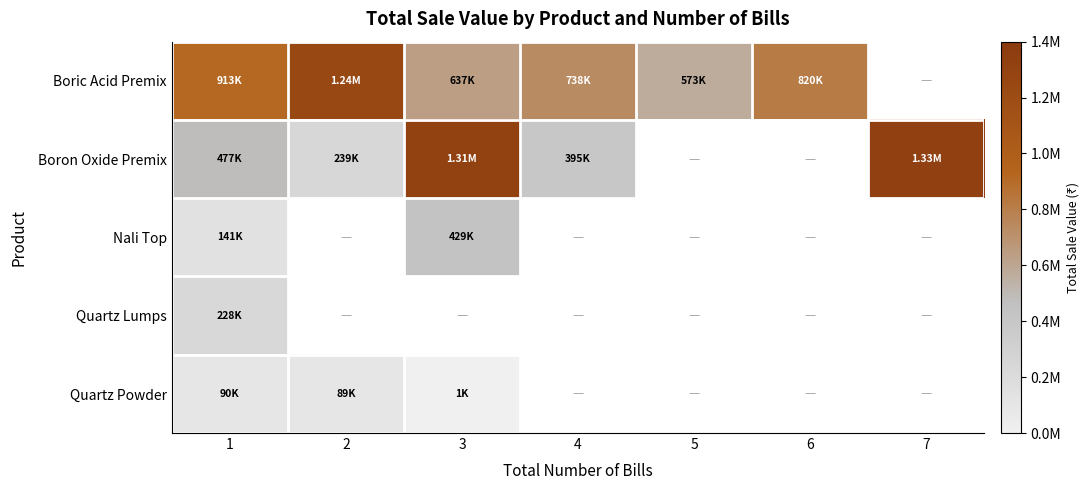

List the series in order of their peak value, lowest first.

Quartz Powder, Quartz Lumps, Nali Top, Boric Acid Premix, Boron Oxide Premix